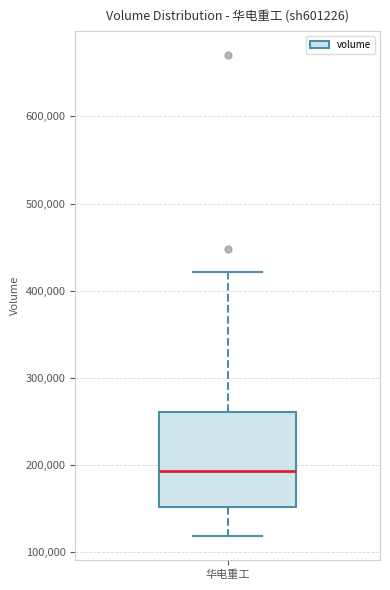

Transcribe this box plot: give where the median line is, the range the box spans, and where the two whiskers end, as read against the y-axis. The values are not printed on the chart, so give them approximately, as read against the axis.

median 190000, box 150000 to 260000, whiskers 120000 to 420000